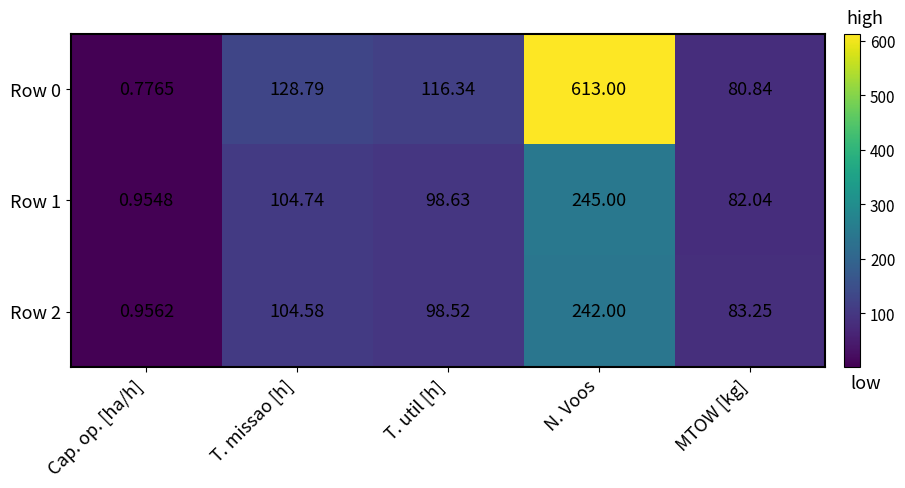

At which label does Row 0 reach its minimum?

Cap. op. [ha/h]